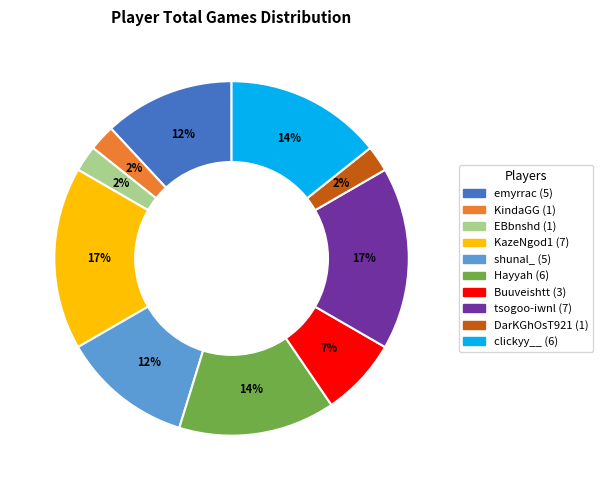

What percentage is the emyrrac slice, to the nearest percent?

12%